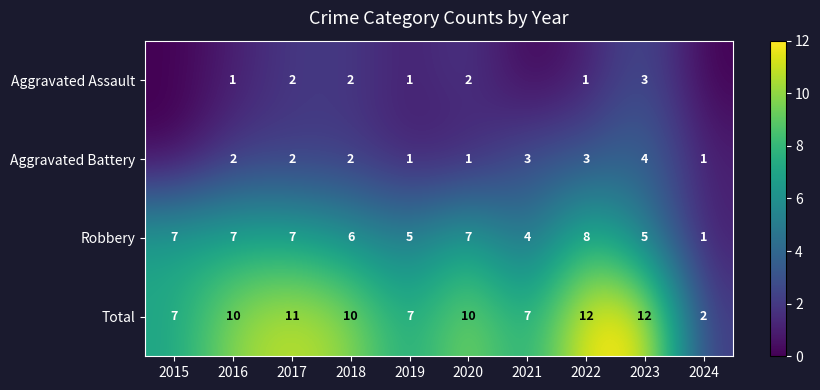

Is the value of Total at 2020 greater than the value of Robbery at 2020?

Yes